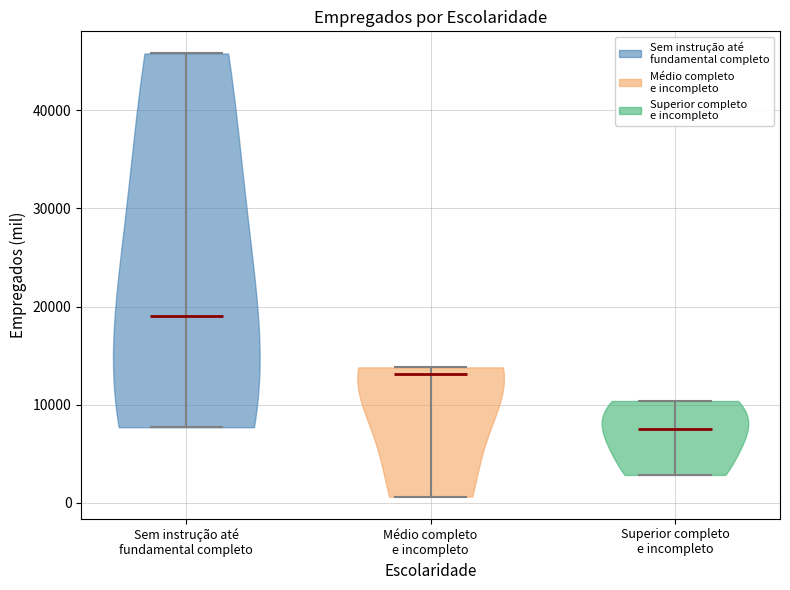

Which violin has the highest median line?

Sem instrução até fundamental completo